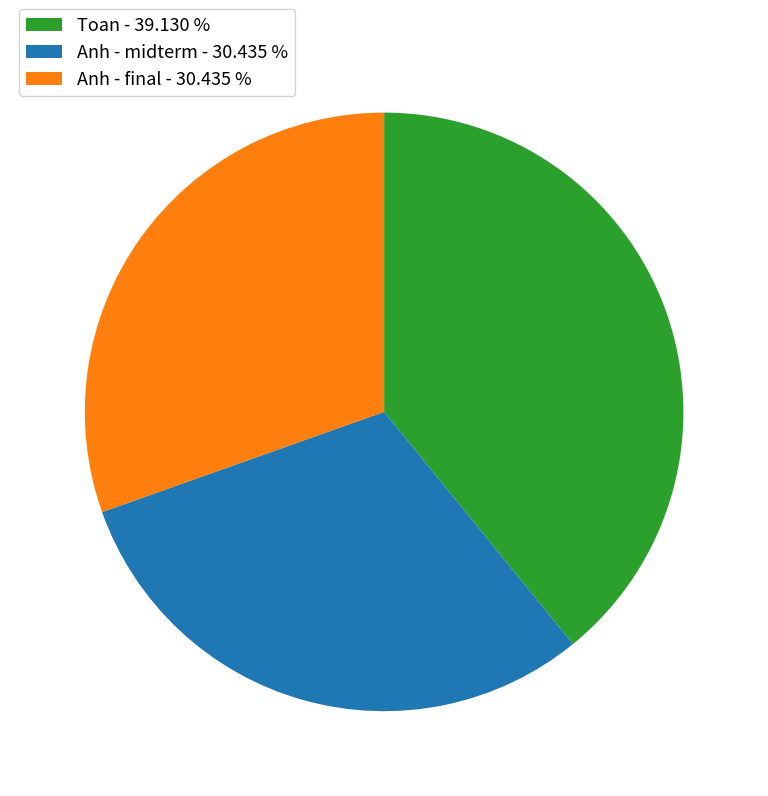

Does any single category account for the majority?

No